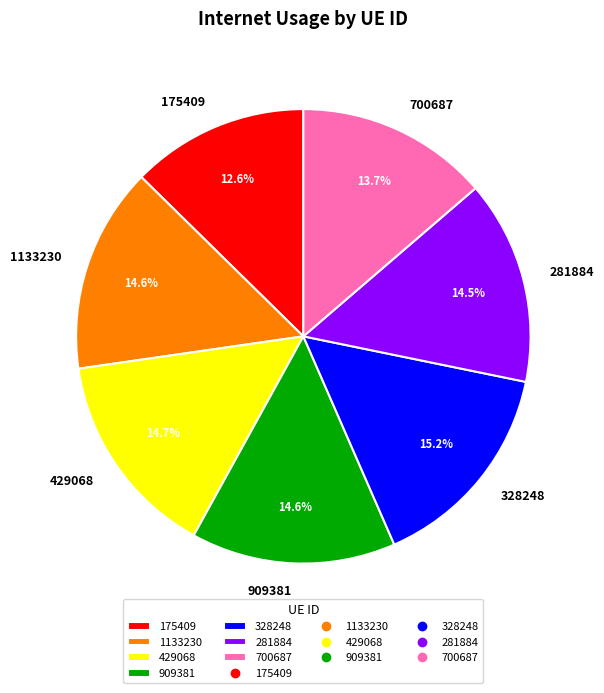

To the nearest percent, what percentage of the pie is 175409?

13%